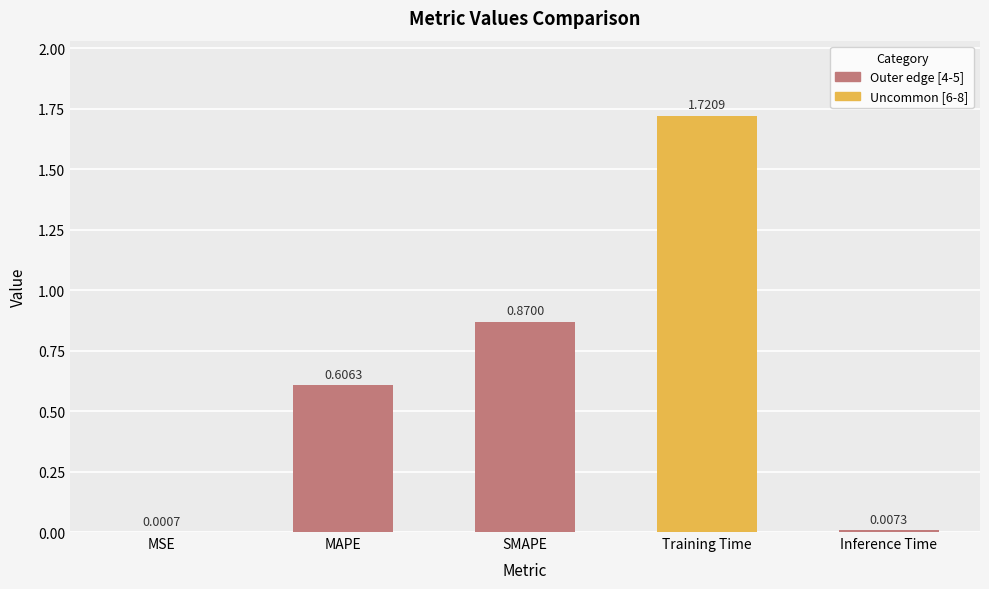

Which label corresponds to the largest value in the chart?

Training Time